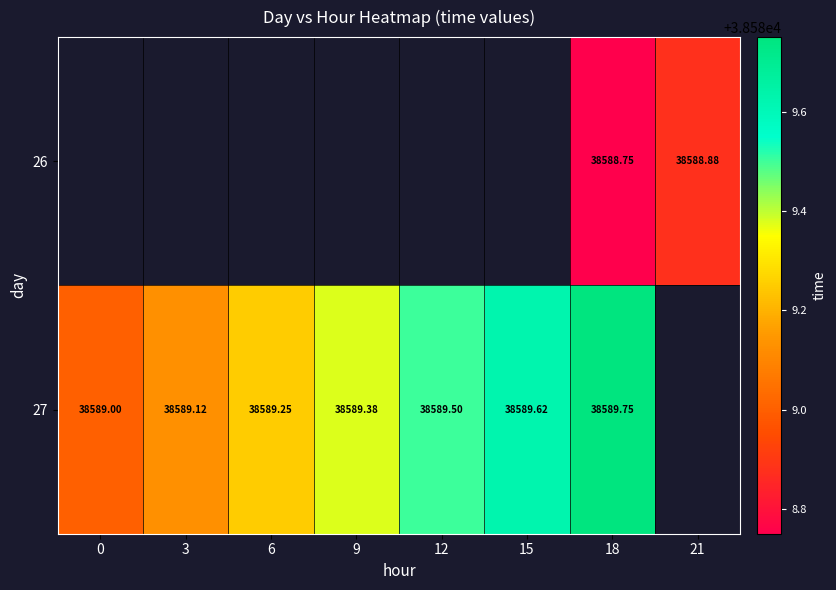

Which category has the highest value across all series?

18